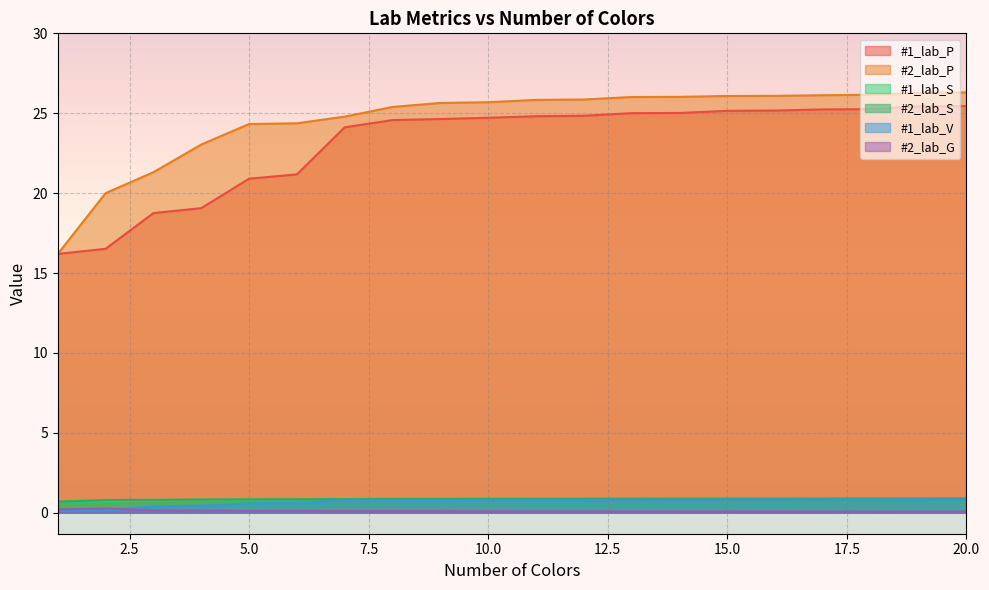

The value of #1_lab_V at 1 is 0.1. True or false?

True